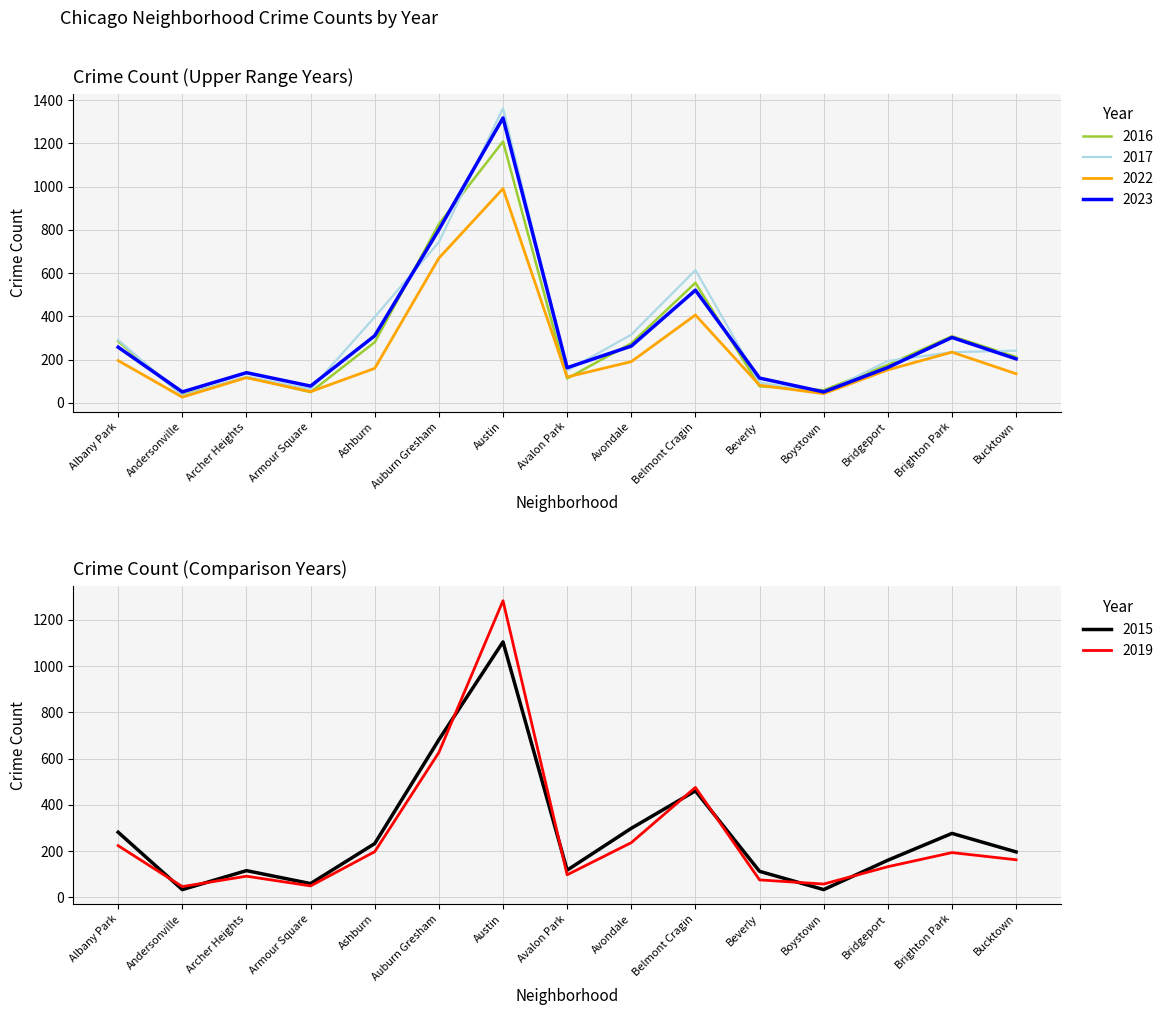

Which has a higher value, Avalon Park or Auburn Gresham?

Auburn Gresham